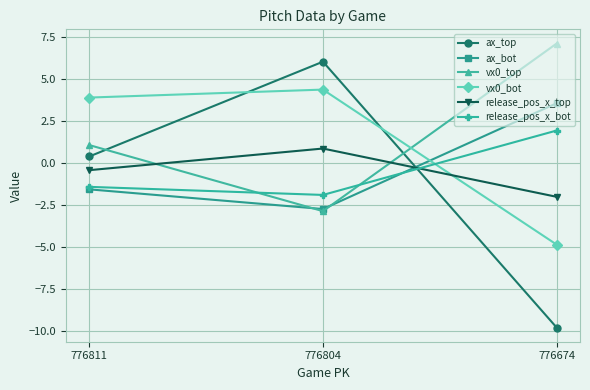

What is the total value across all series at 776674?

-4.1